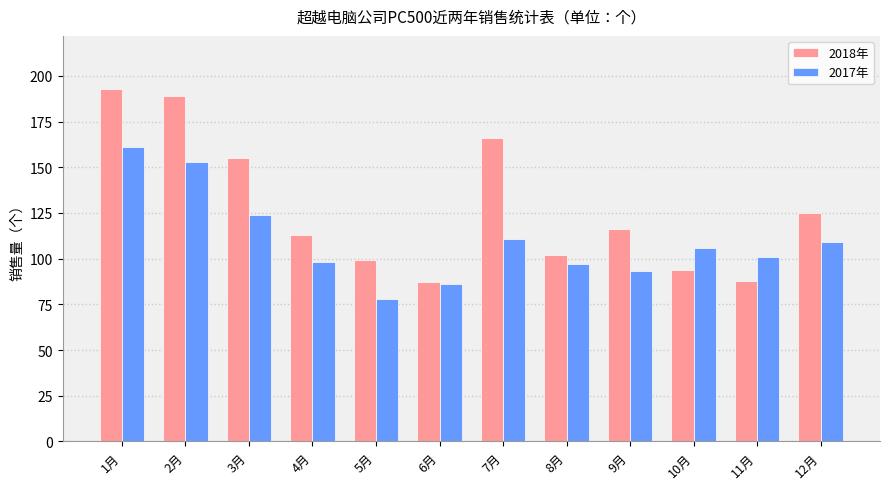

How many bars are there in each group?

2